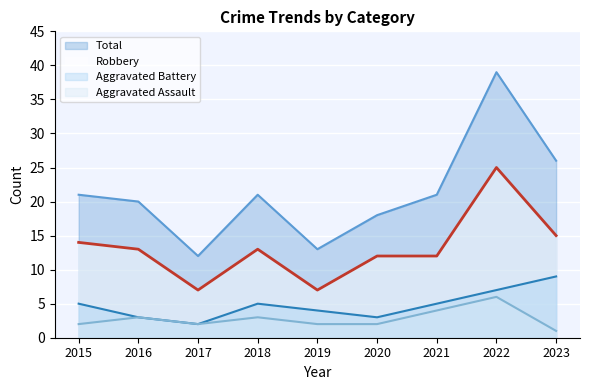

What is the difference between the maximum and minimum values in the Robbery series?

18